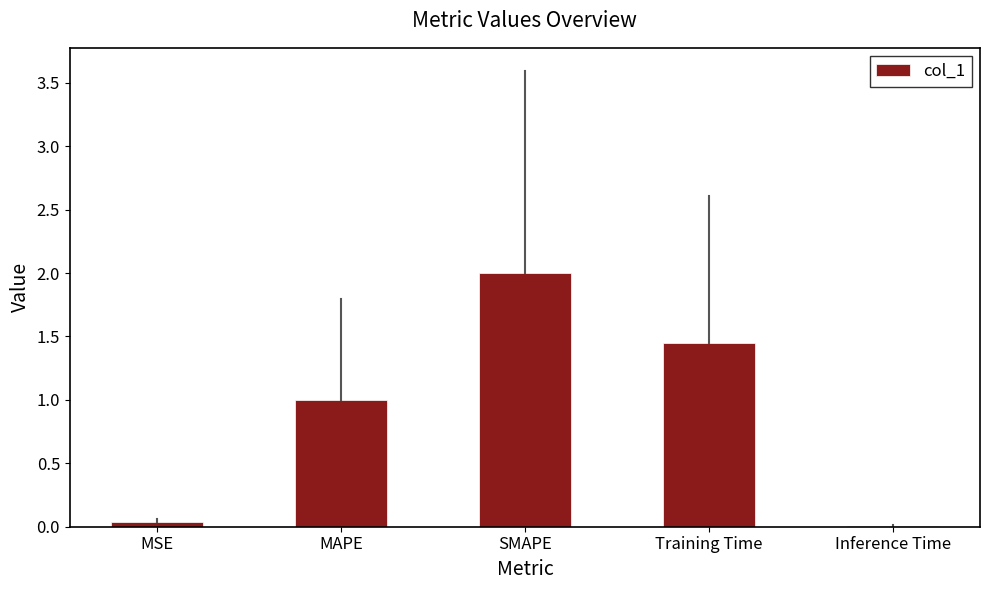

At which category does the chart reach its peak across all series?

SMAPE